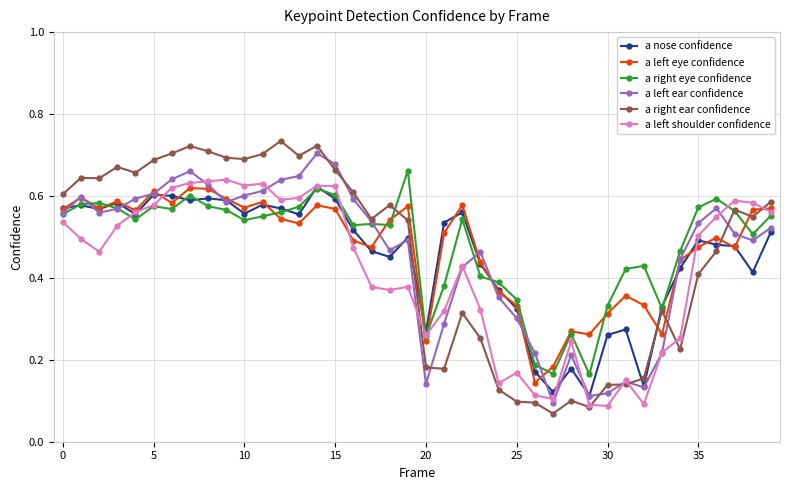

True or false: a nose confidence has more than 2 points higher than both neighbors.

True